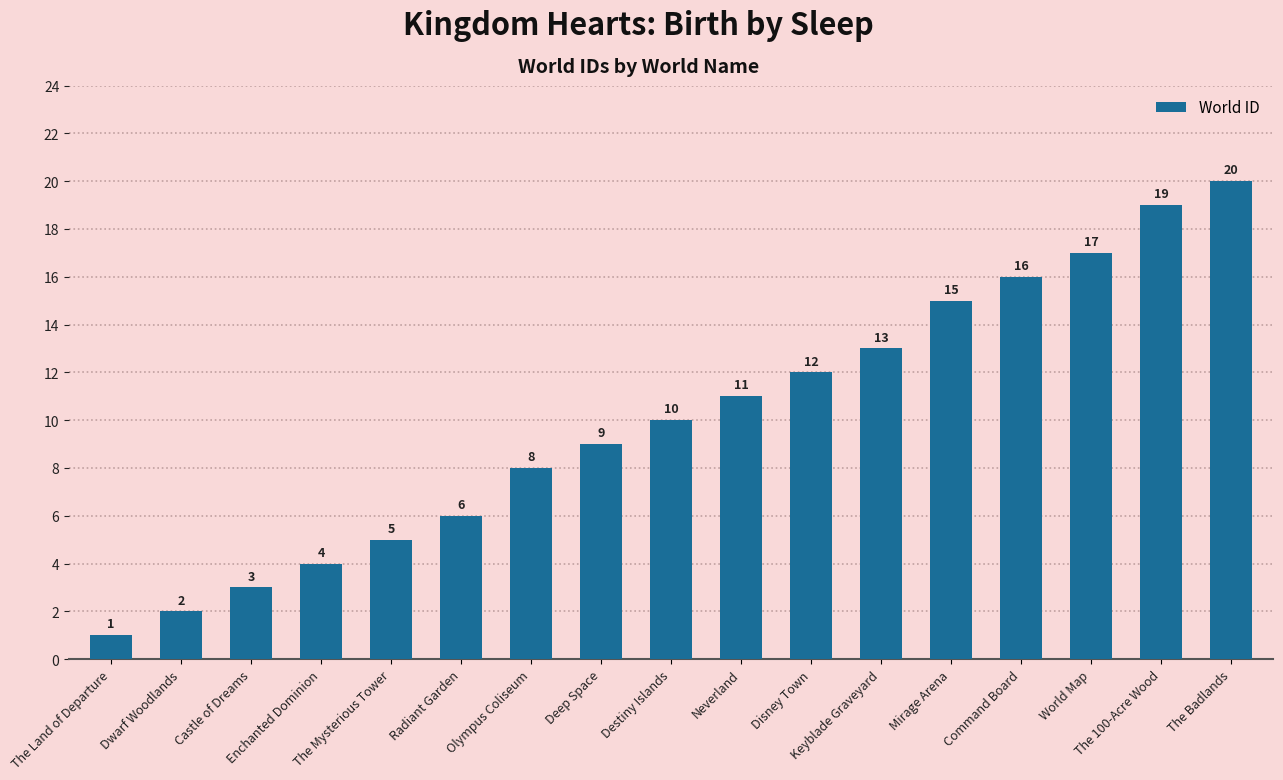

What is the difference between the maximum and minimum values?

19